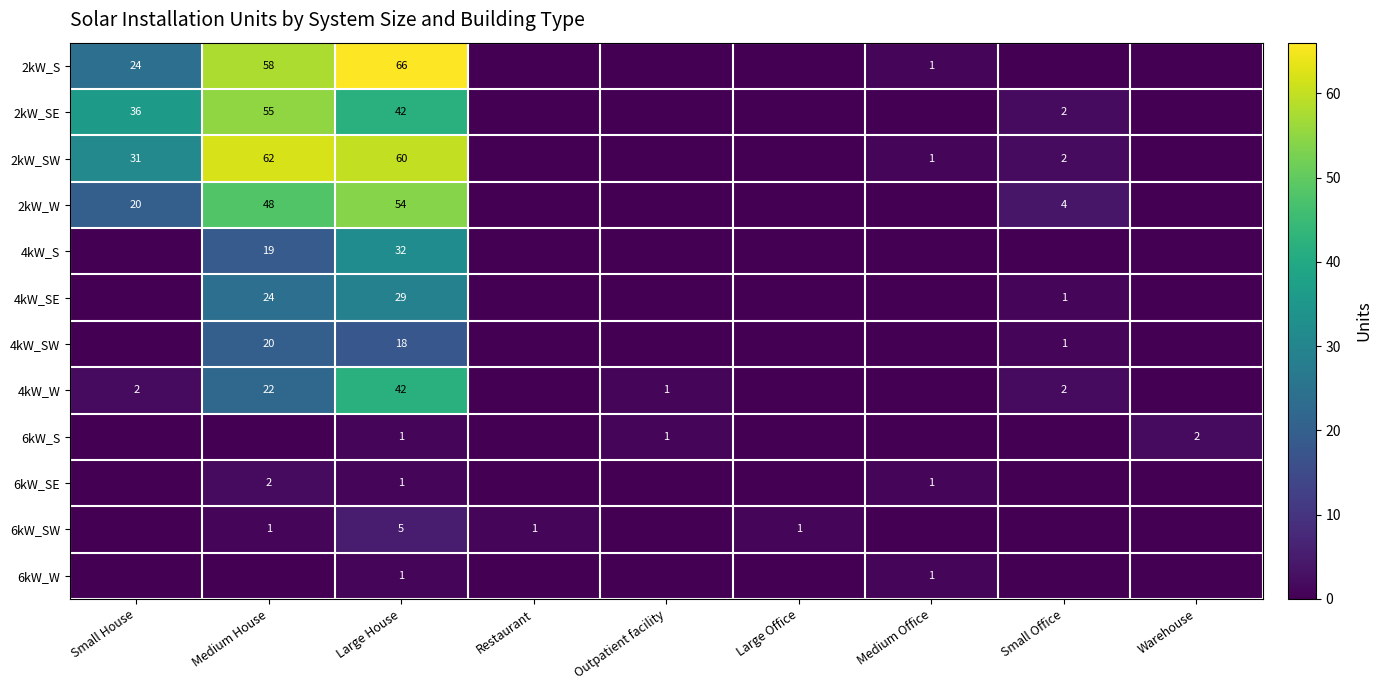

What is the difference between the 2kW_SE values at Small House and Small Office?

34